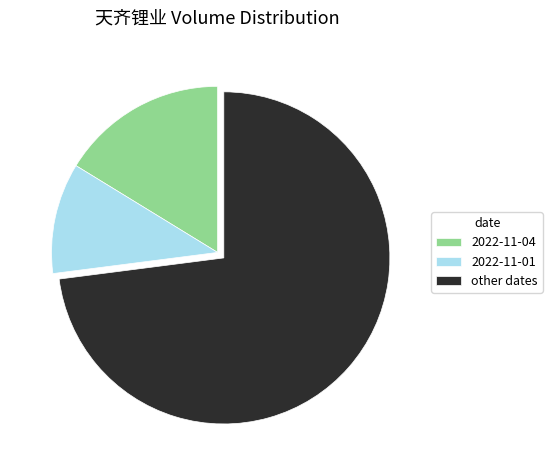

Is it true that 2022-11-04 is 16% of the pie?

True